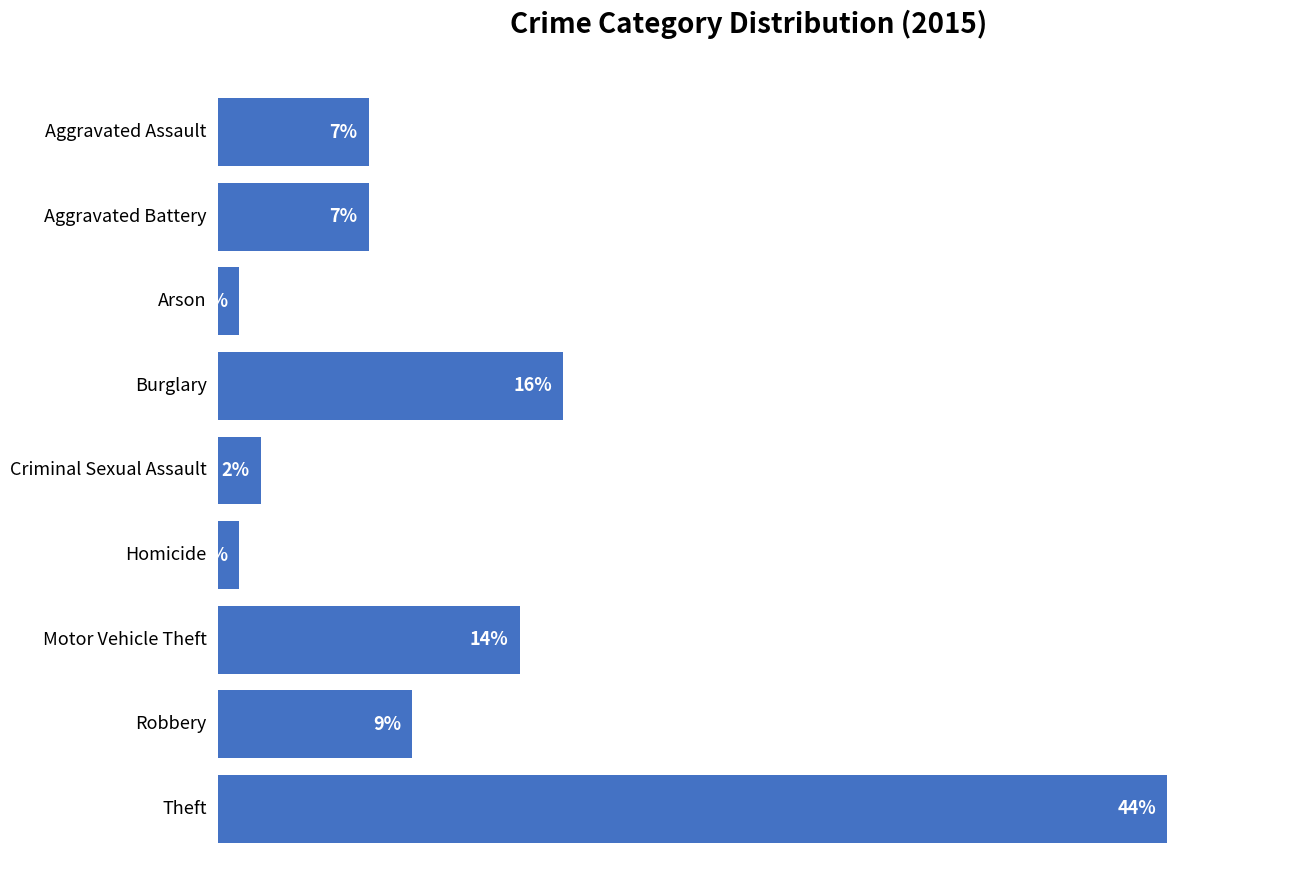

How many bars are there in total?

9